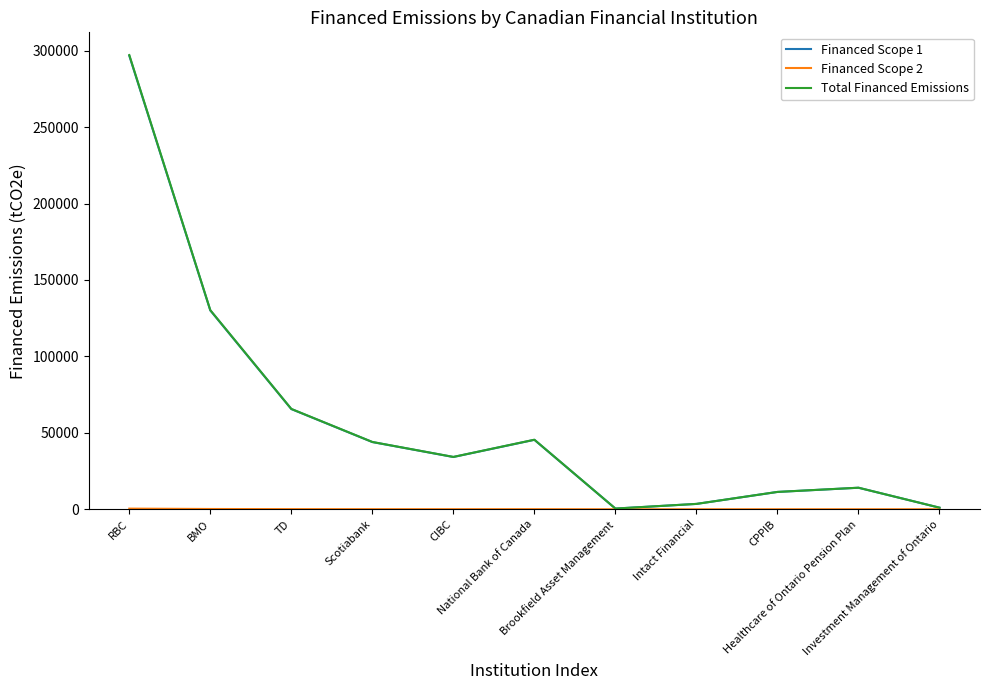

Which series has the widest spread of values?

Total Financed Emissions